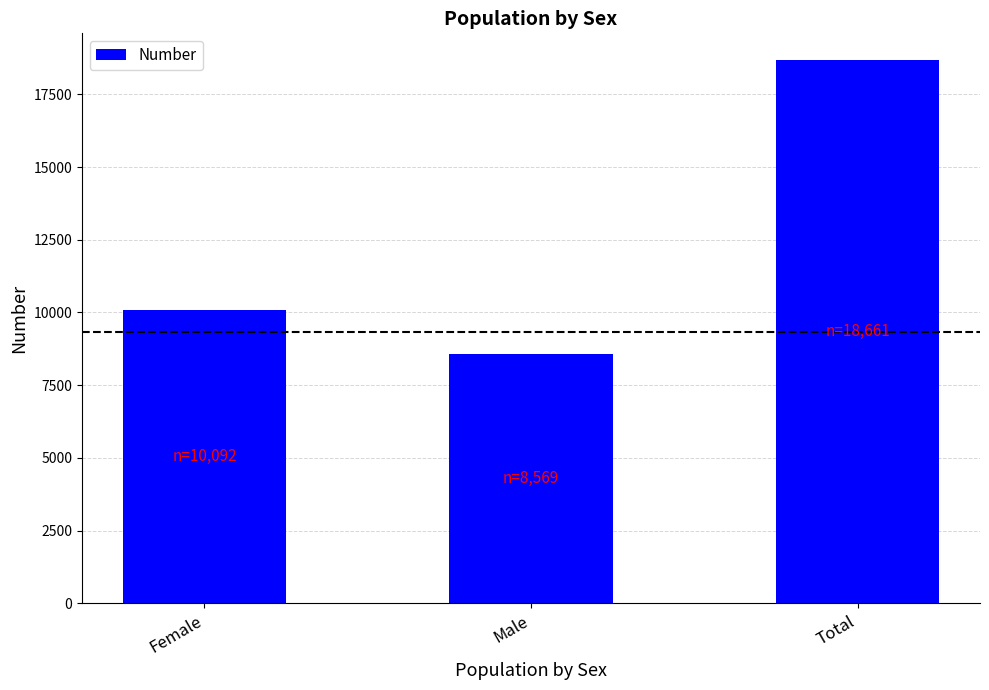

Reading left to right, transcribe all the data shown in this chart.

Female=10092	Male=8569	Total=18661